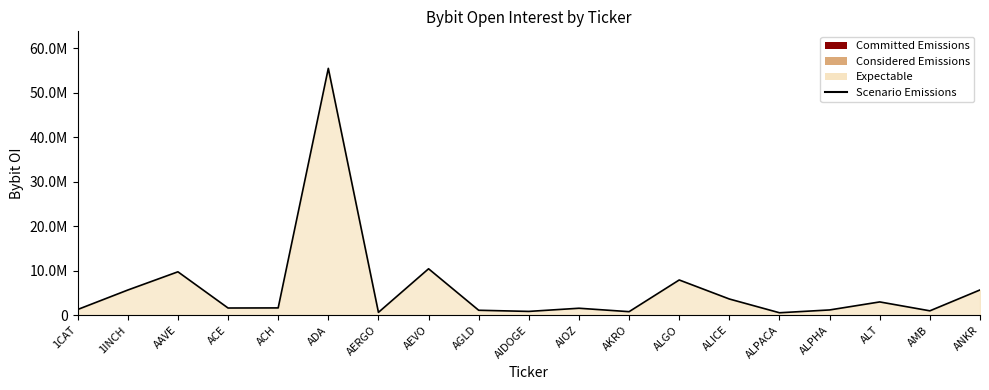

How many points are higher than both their immediate neighbors (excluding endpoints)?

6